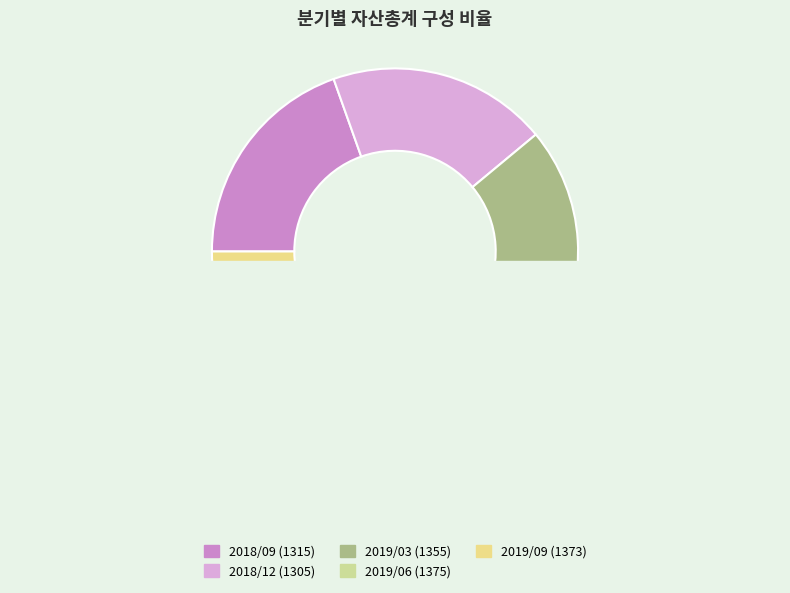

What percentage is the 2018/09 slice, to the nearest percent?

20%